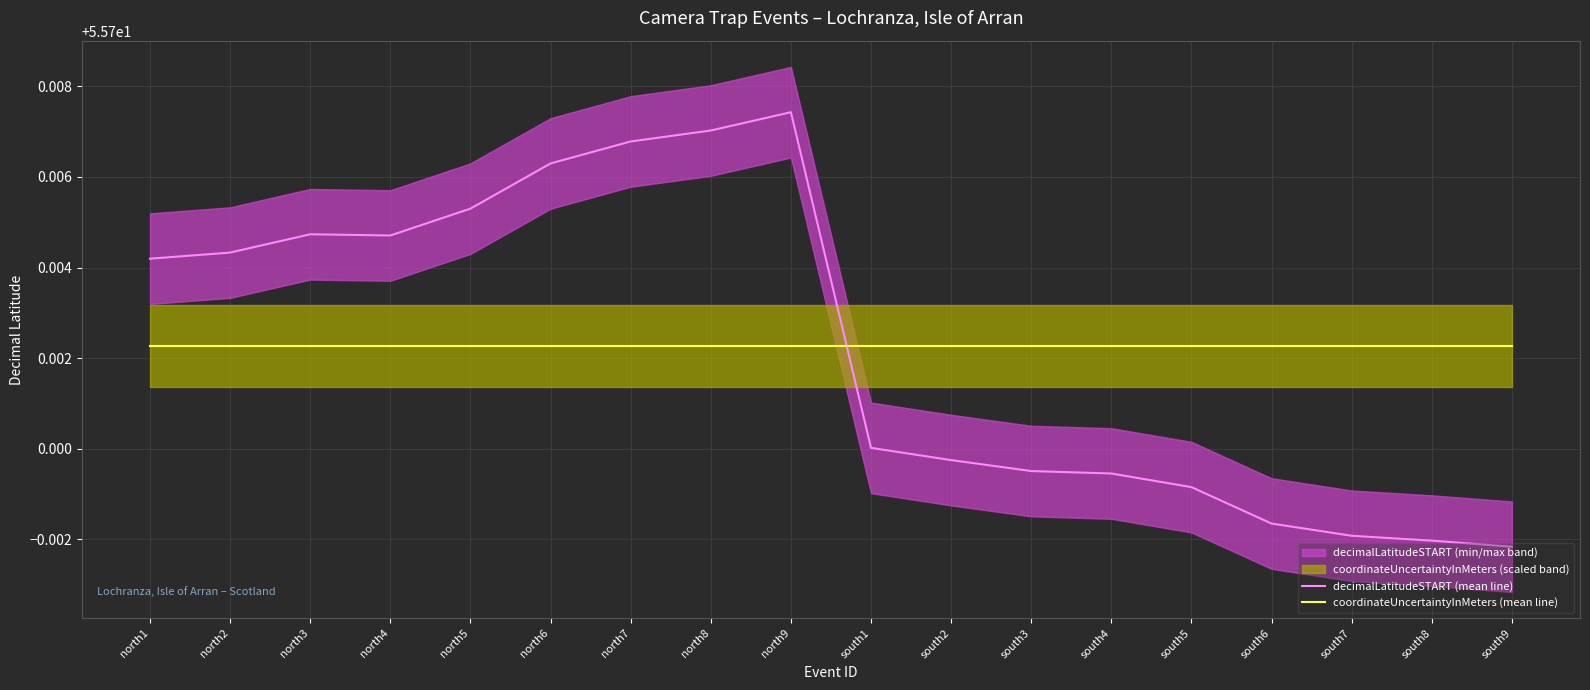

Rank the series by their maximum value, from lowest to highest.

coordinateUncertaintyInMeters (mean line), decimalLatitudeSTART (mean line)